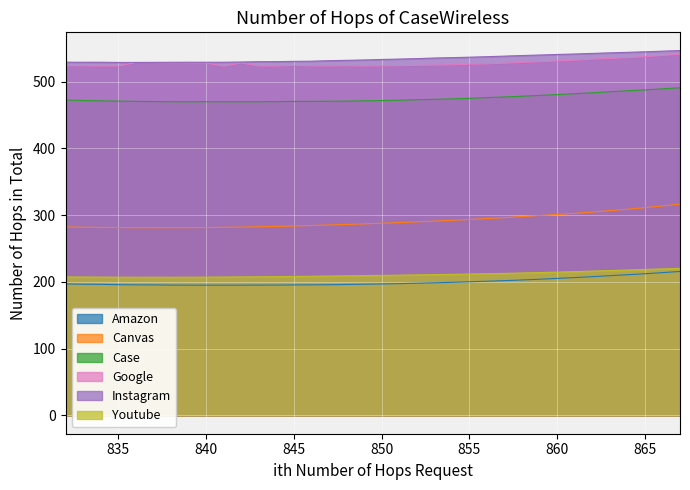

True or false: Case and Youtube cross at least once.

False